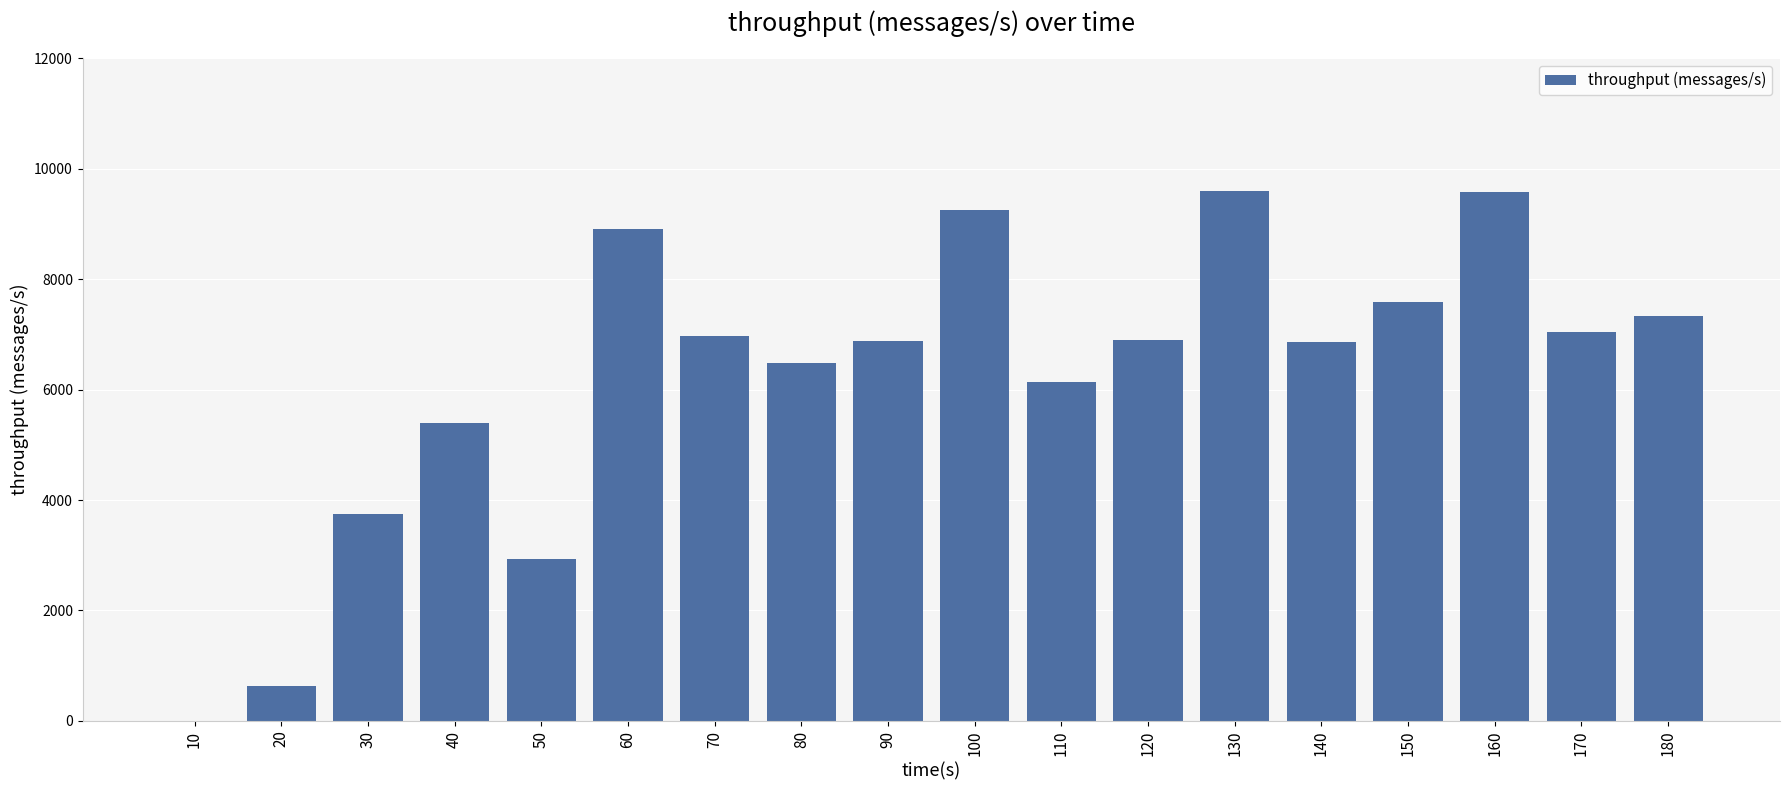

What is the ratio of the value at 180 to the value at 120?

1.1